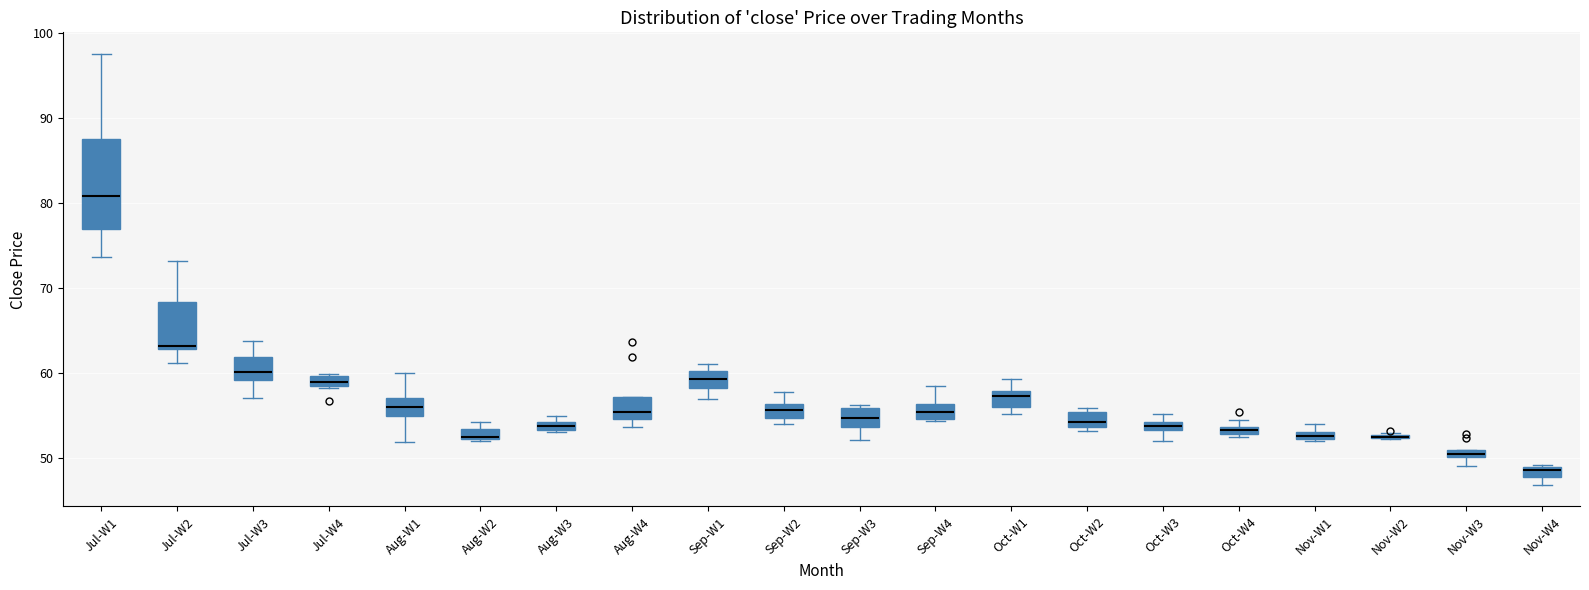

Comparing the boxes themselves (not the whiskers), which one is the tallest?

Jul-W1